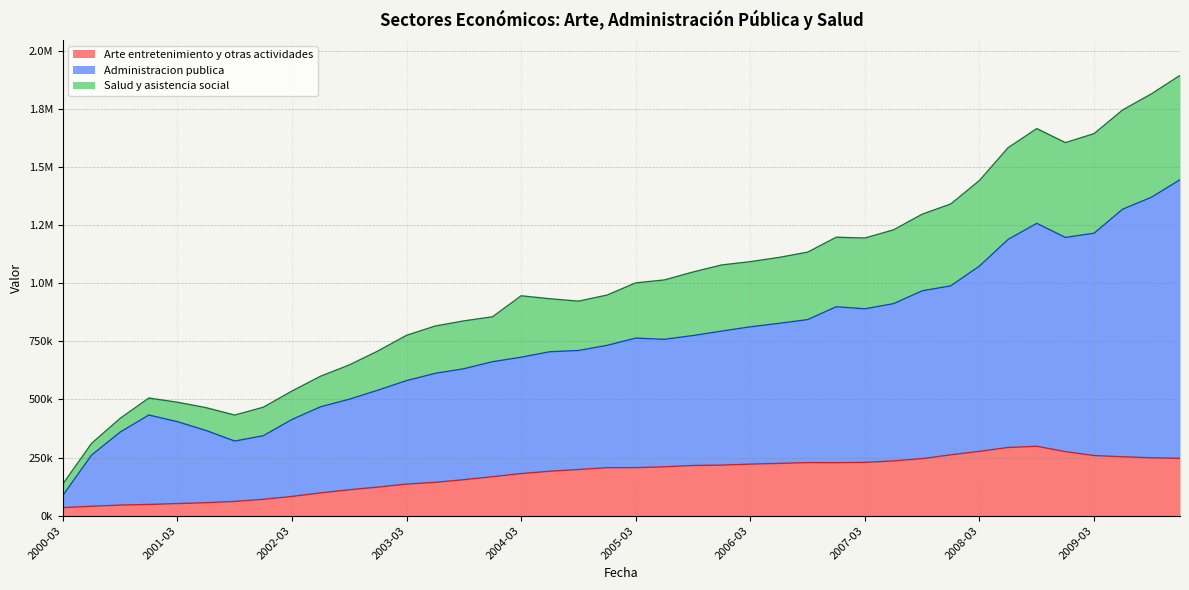

True or false: Administracion publica and Salud y asistencia social cross at least once.

False